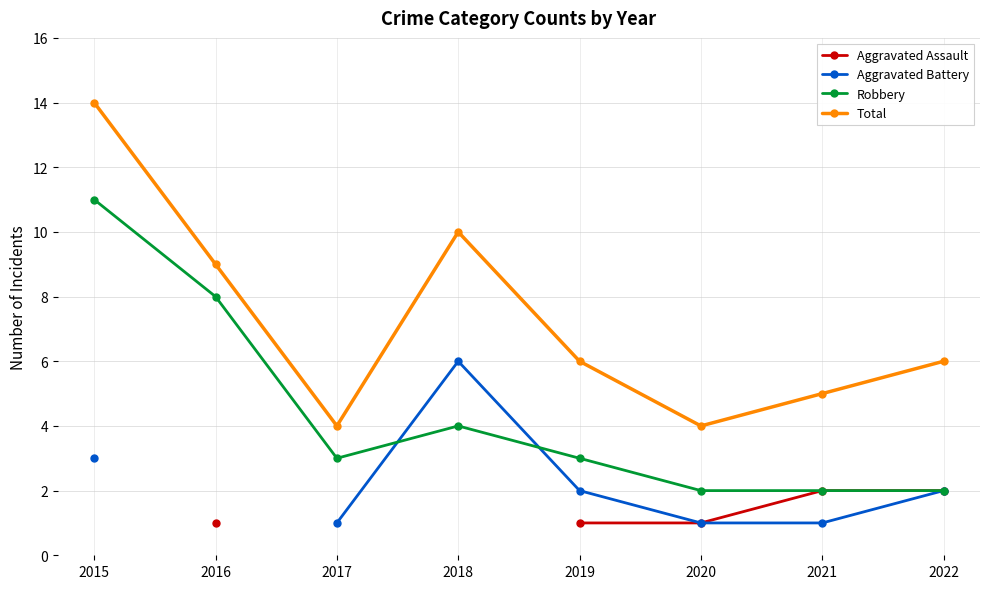

List the series in order of their overall mean, lowest first.

Aggravated Assault, Aggravated Battery, Robbery, Total